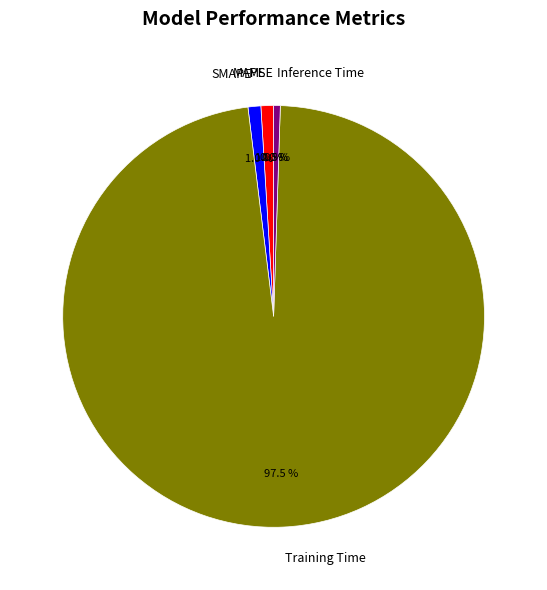

Which category has the biggest portion of the pie?

Training Time